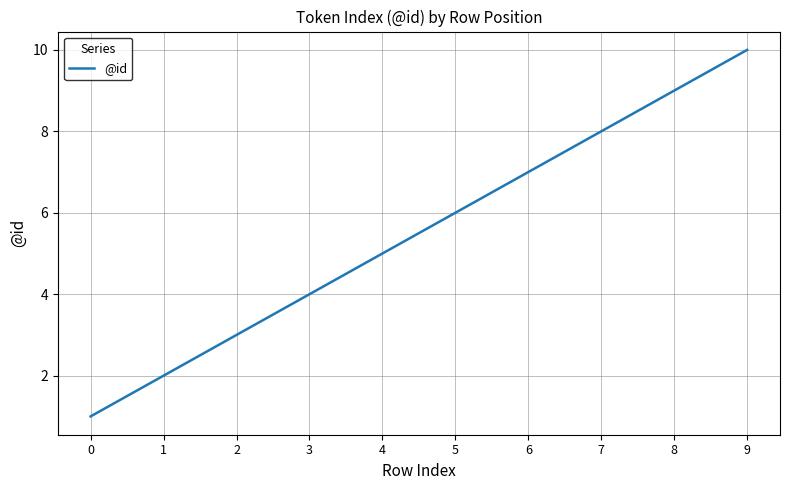

Is it true that the value at 3 is 4?

True